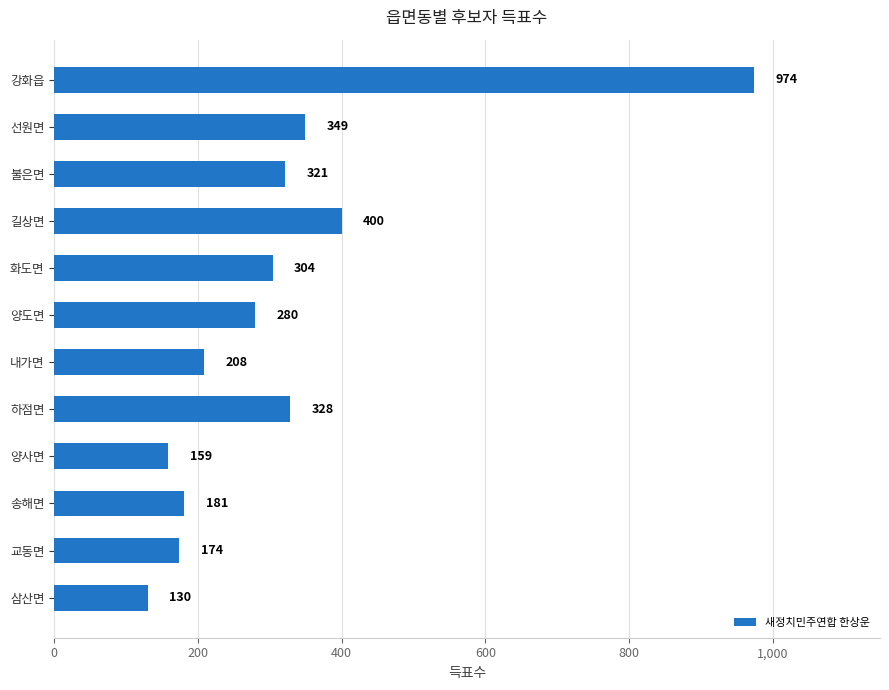

What position from the top is 선원면?

2